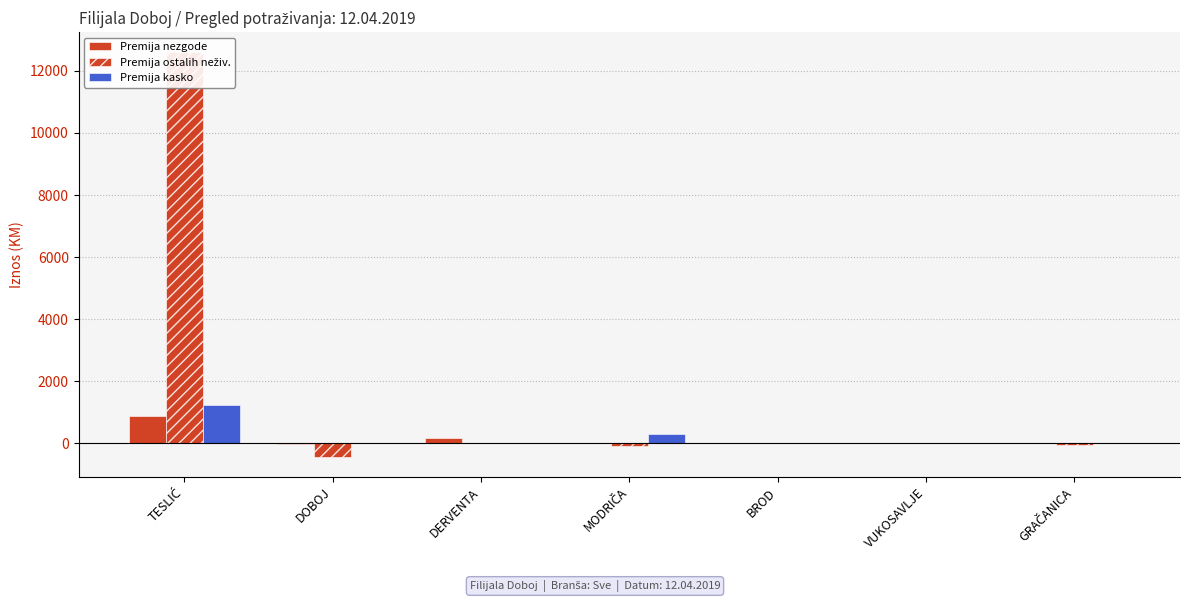

How many negative values does the Premija nezgode series have?

1